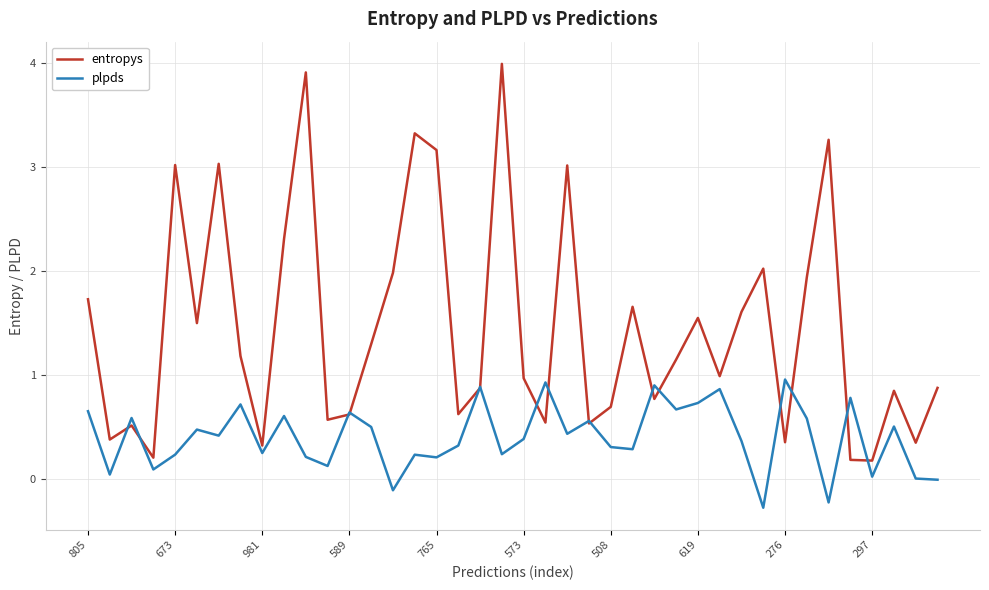

List the series in order of their overall mean, lowest first.

plpds, entropys